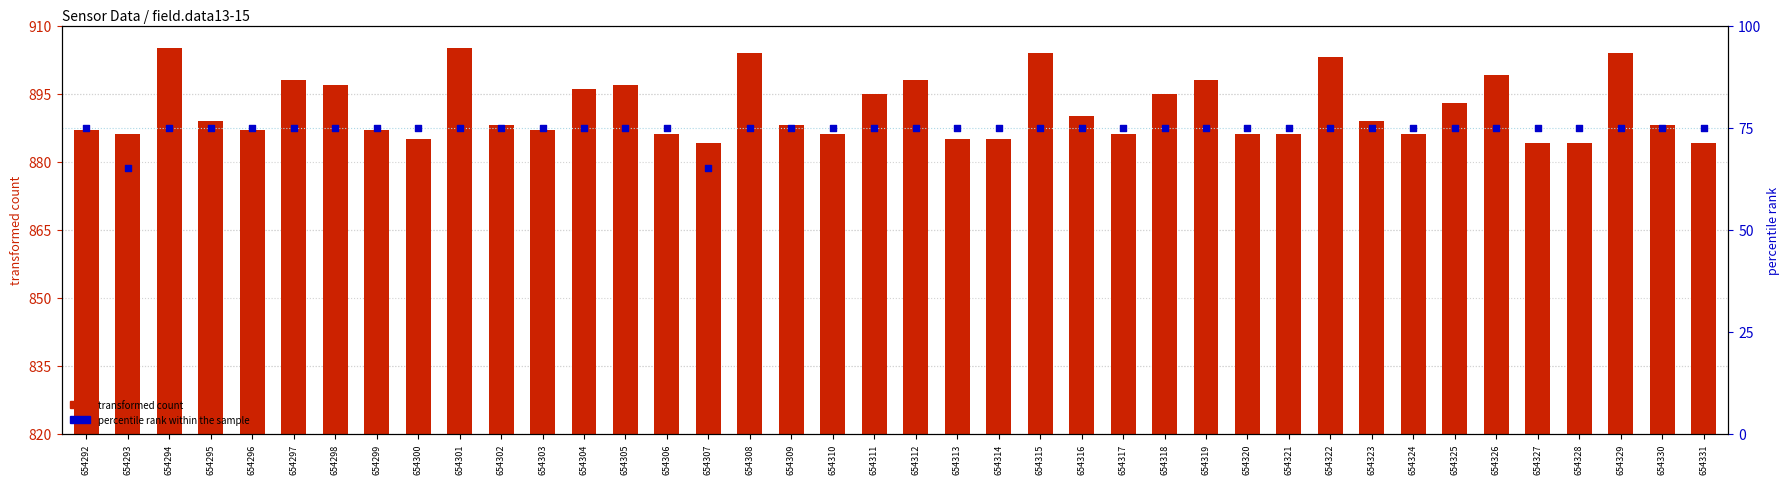

At how many categories does at least one series exceed 465?

40